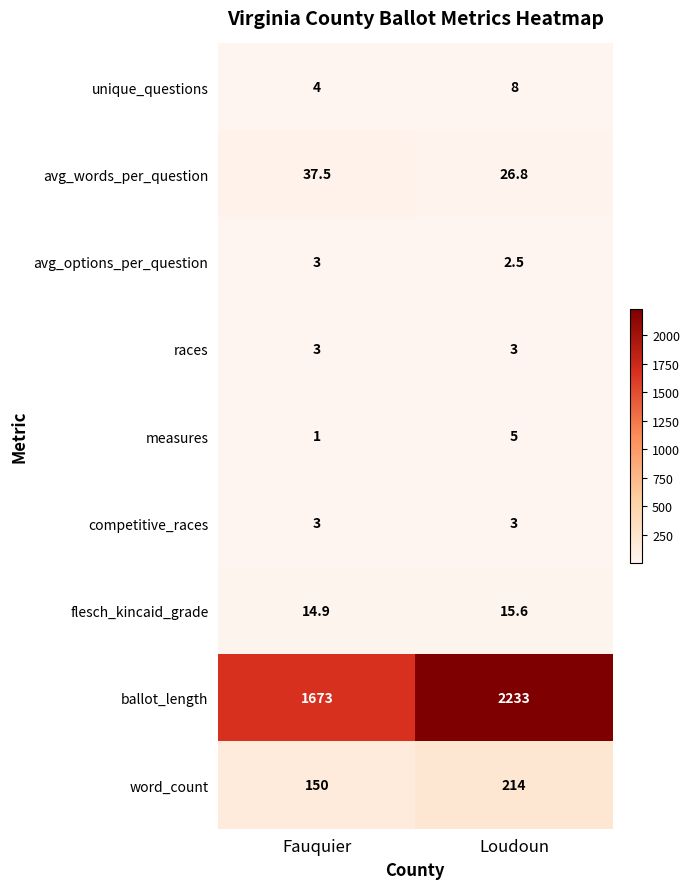

What is the minimum value shown in the chart?

1.0